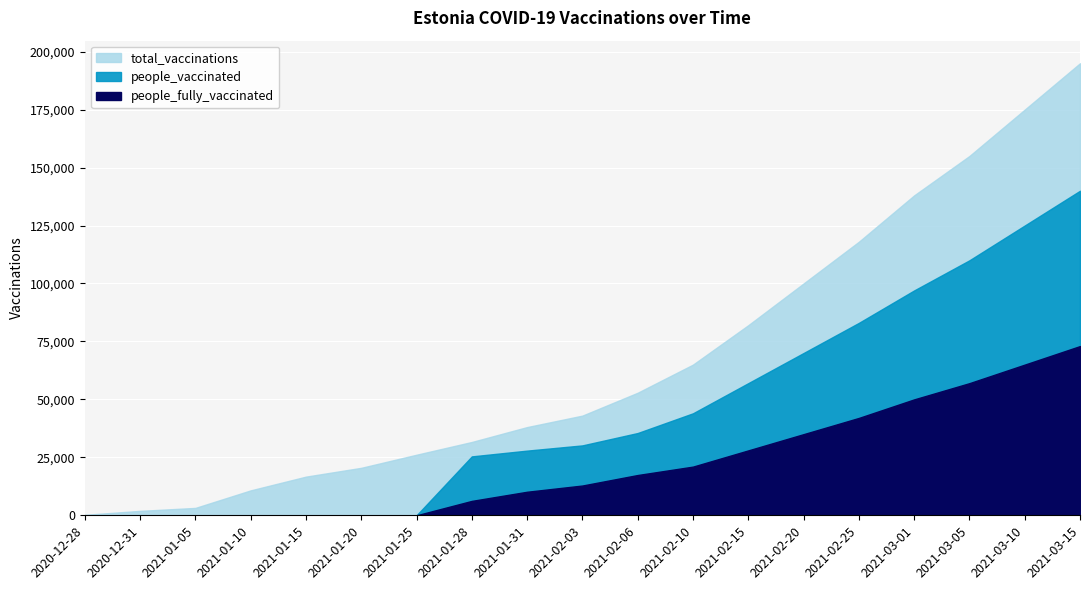

What is the total value across all series at 2021-01-28?

63258